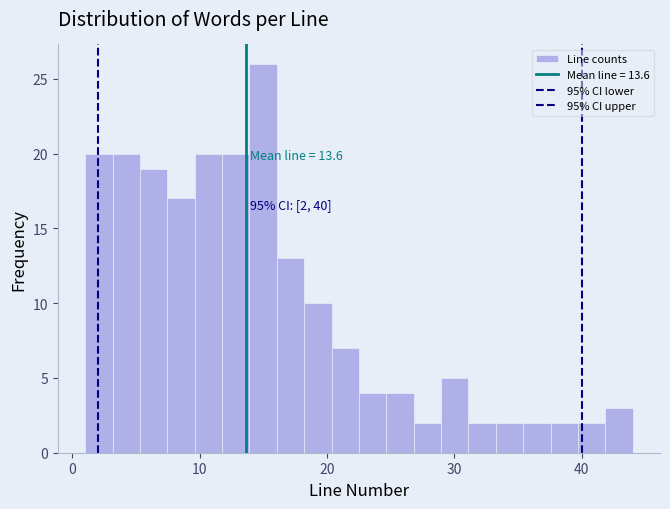

Around what value on the x-axis is the tallest bar? Give the approximate position of its centre, as read against the axis.

15